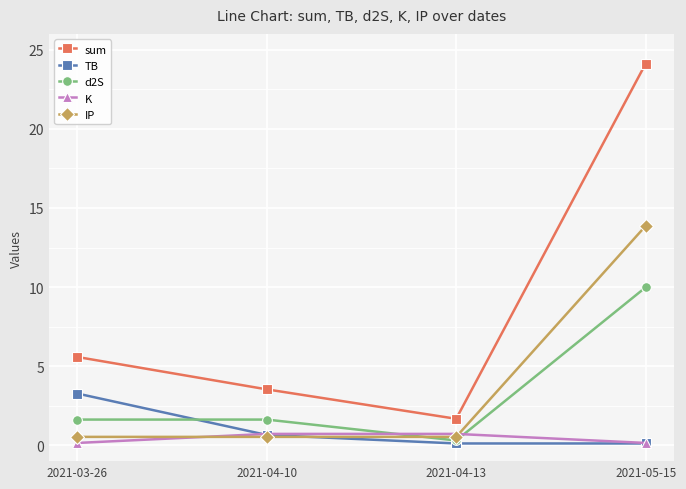

True or false: sum and d2S intersect in this chart.

False